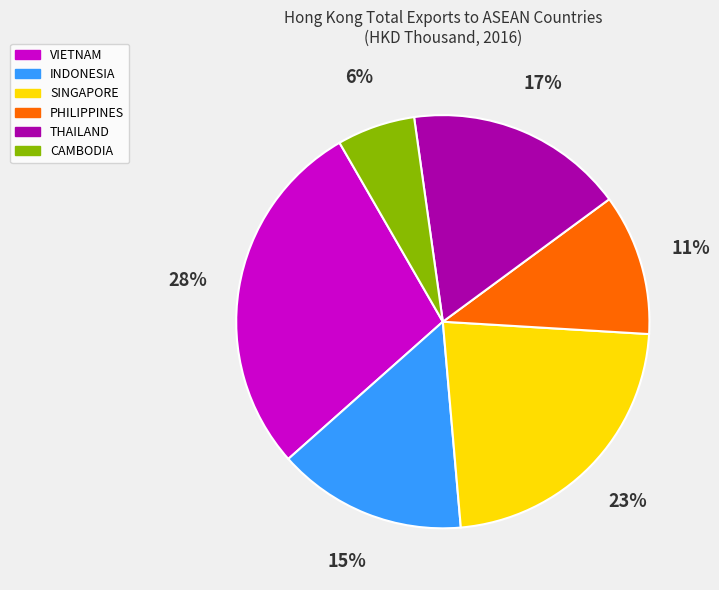

Is it true that INDONESIA is 15% of the pie?

True